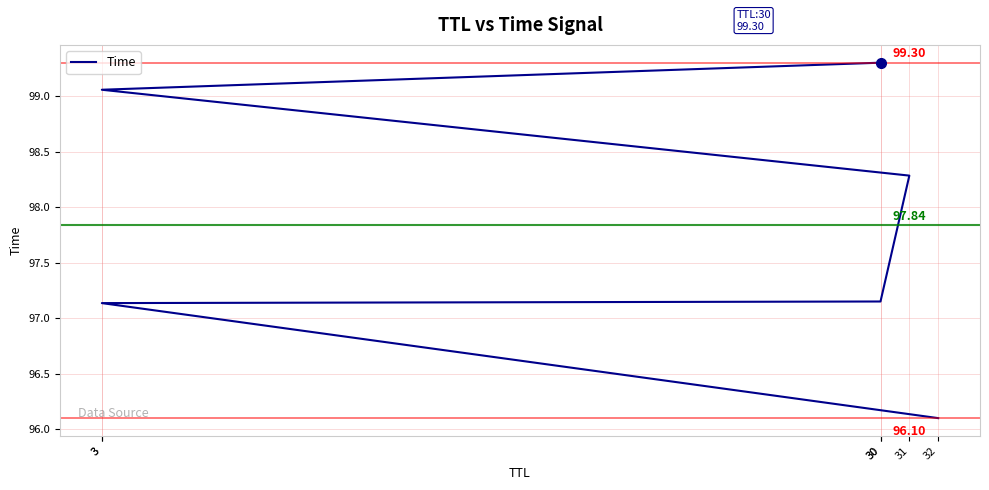

Does the chart display data point markers on the line(s)?

No